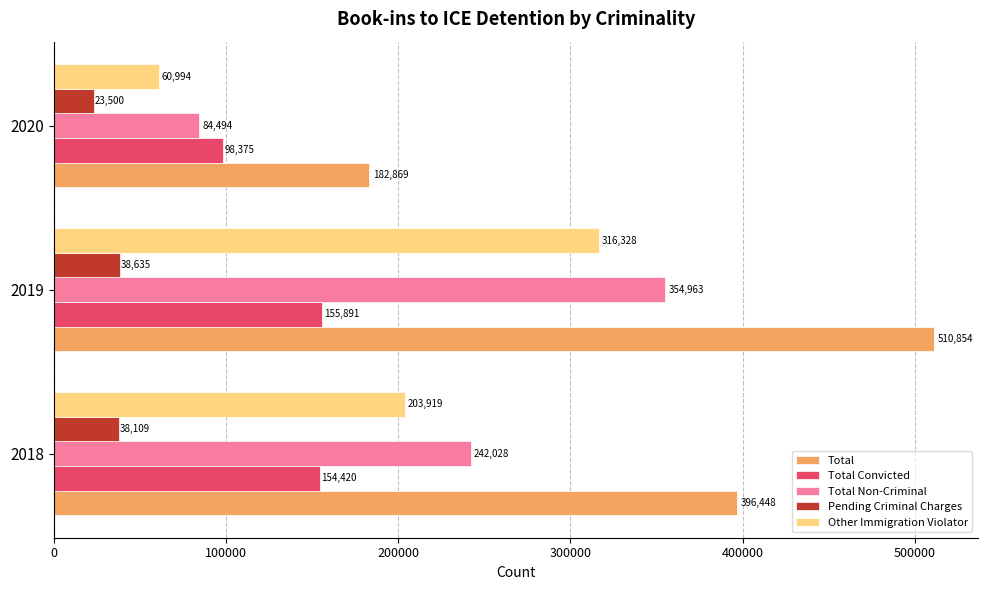

Which series has the largest total across all categories?

Total